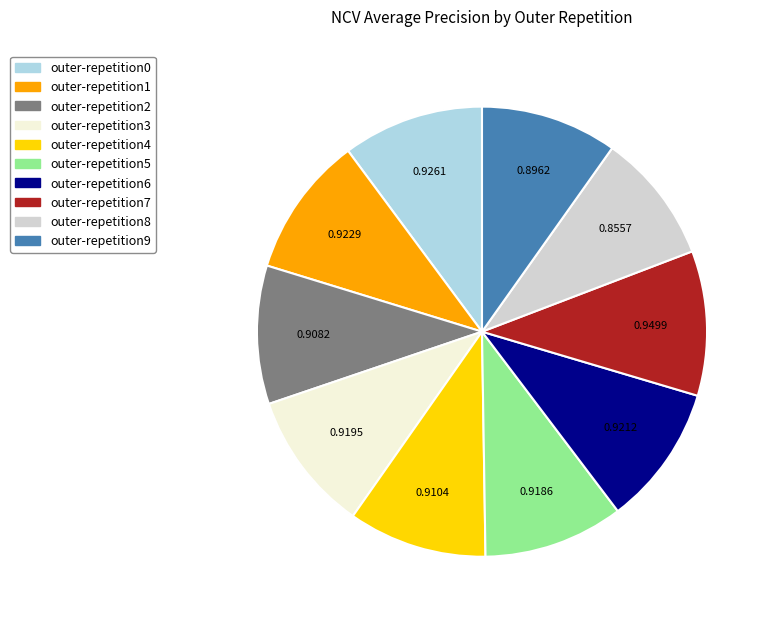

Combined, do outer-repetition9 and outer-repetition0 account for over 50%?

No